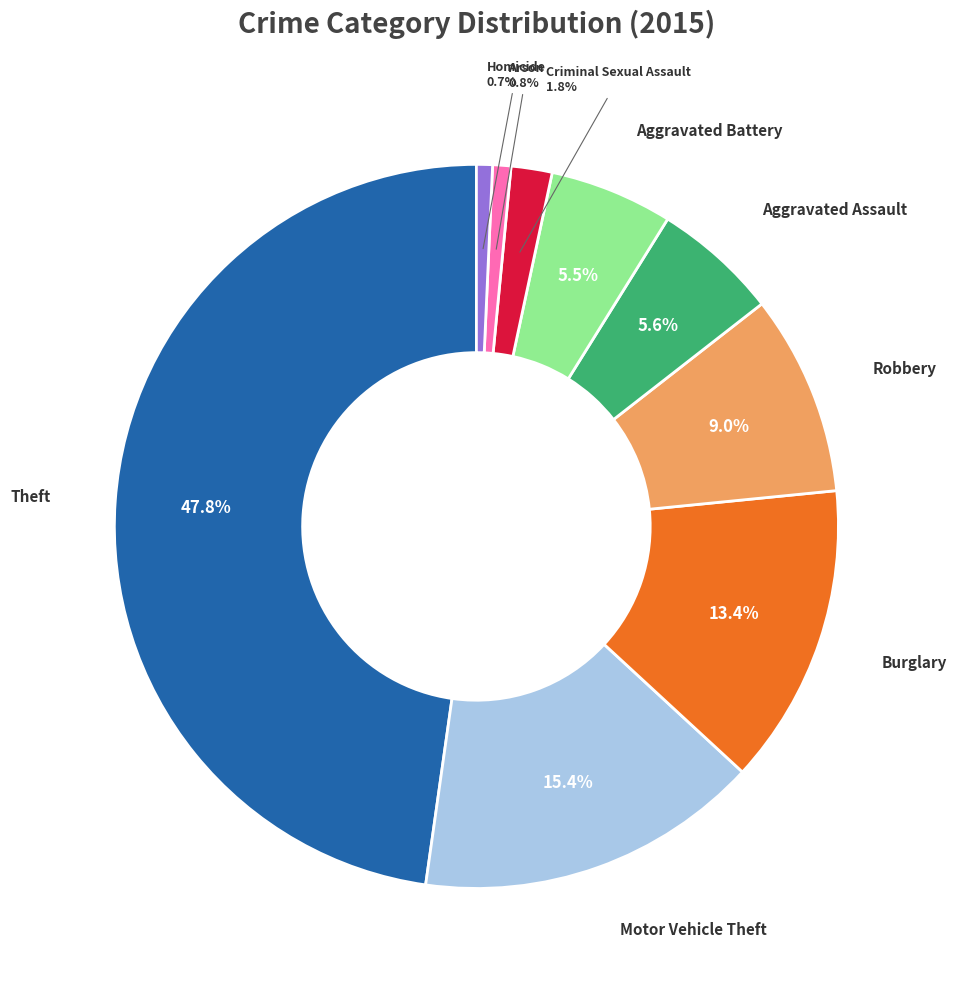

Is there any slice that represents more than half of the pie?

No